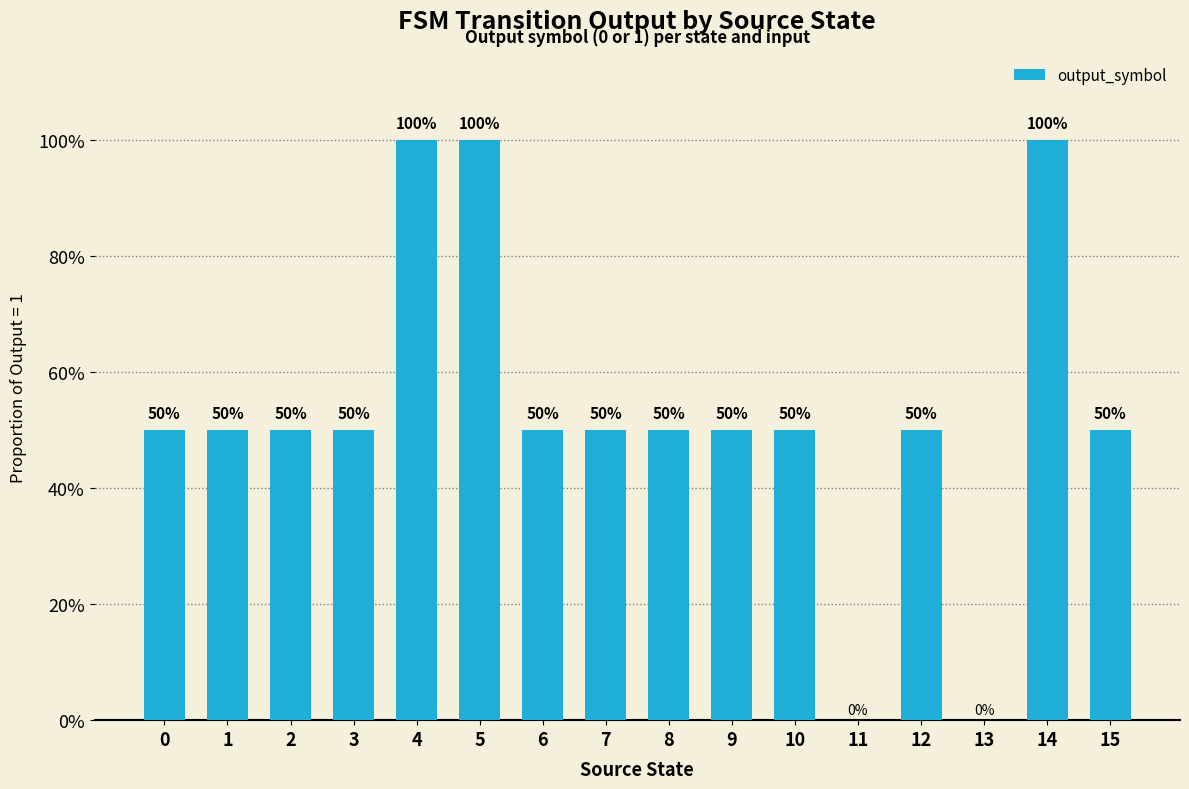

Are the bars horizontal?

No